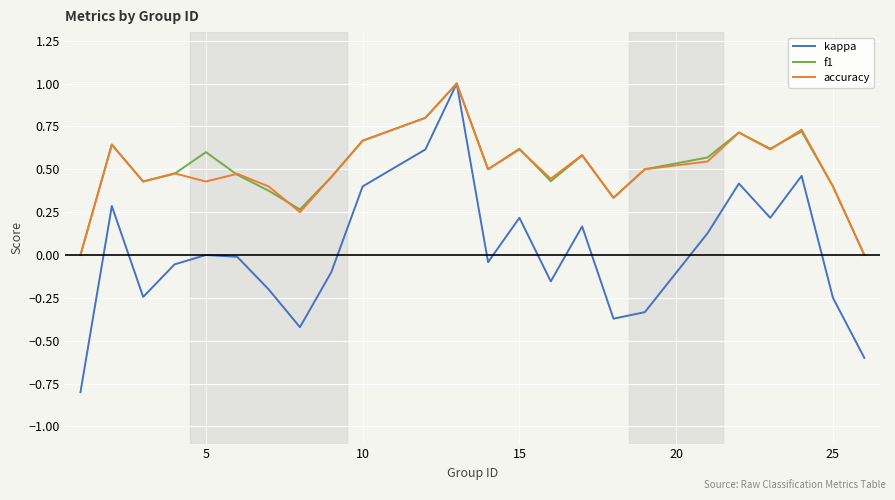

Which series has the largest range (max minus min)?

kappa